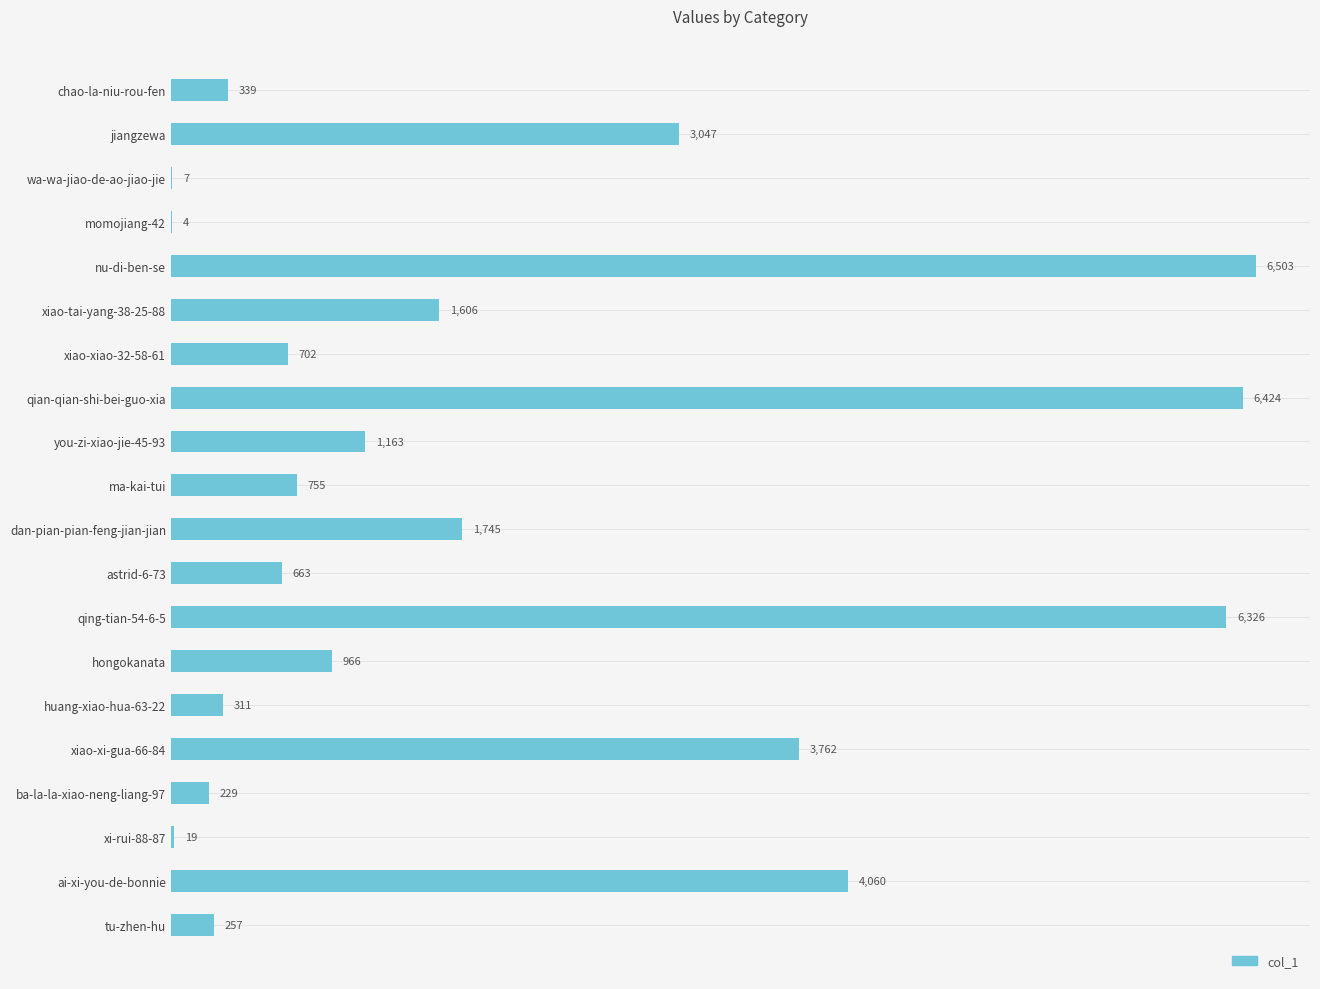

Reading bottom to top, extract all data points from this chart.

tu-zhen-hu=257	ai-xi-you-de-bonnie=4060	xi-rui-88-87=19	ba-la-la-xiao-neng-liang-97=229	xiao-xi-gua-66-84=3762	huang-xiao-hua-63-22=311	hongokanata=966	qing-tian-54-6-5=6326	astrid-6-73=663	dan-pian-pian-feng-jian-jian=1745	ma-kai-tui=755	you-zi-xiao-jie-45-93=1163	qian-qian-shi-bei-guo-xia=6424	xiao-xiao-32-58-61=702	xiao-tai-yang-38-25-88=1606	nu-di-ben-se=6503	momojiang-42=4	wa-wa-jiao-de-ao-jiao-jie=7	jiangzewa=3047	chao-la-niu-rou-fen=339